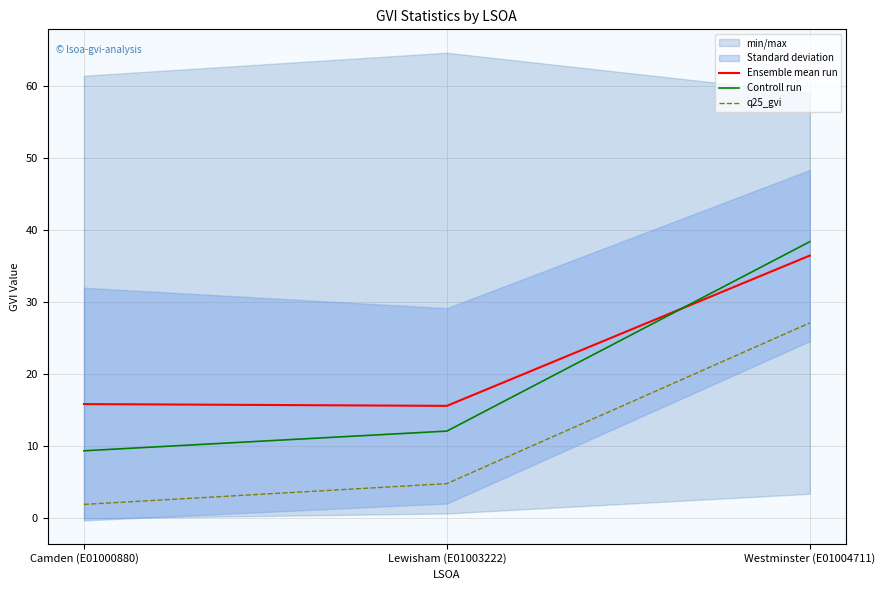

Is the value of Controll run at Westminster (E01004711) greater than the value of q25_gvi at Westminster (E01004711)?

Yes